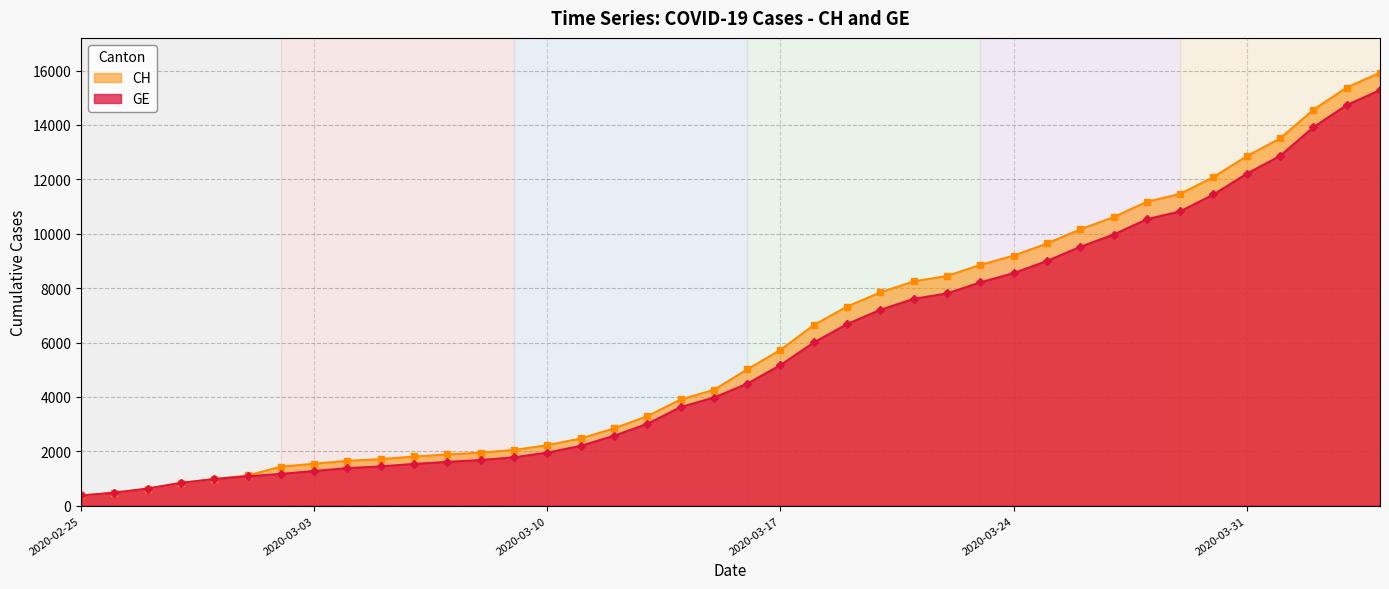

At how many categories does at least one series exceed 10167?

9